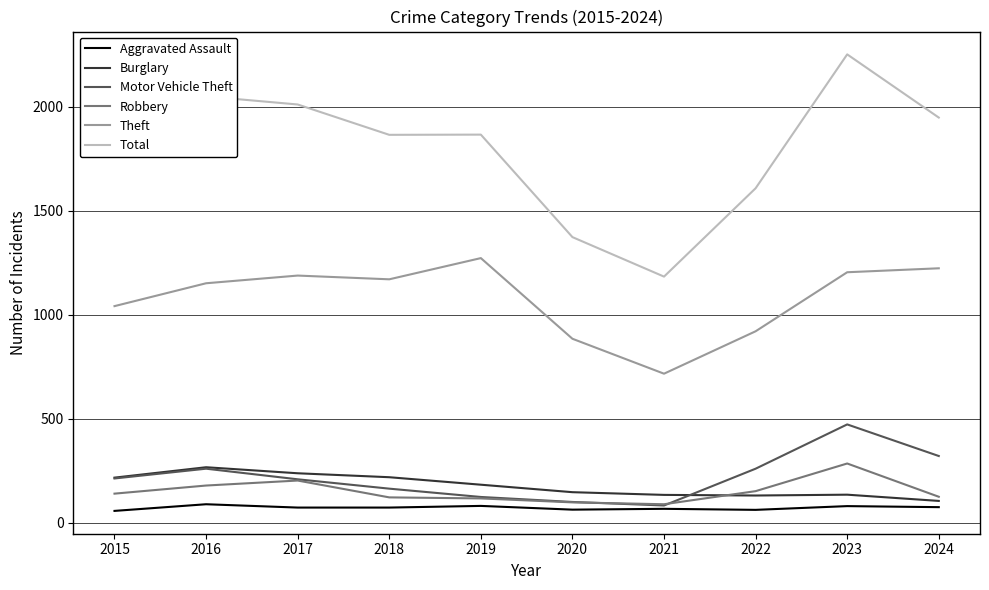

What is the lowest value of the Burglary series?

104